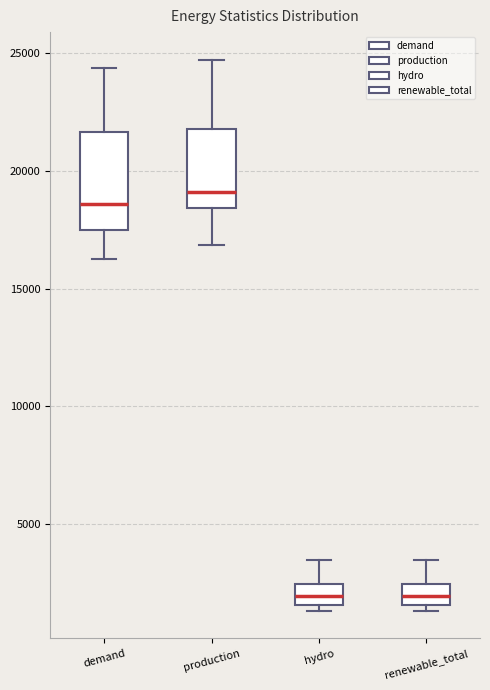

Which box is the tallest, from its lower edge to its upper edge?

demand